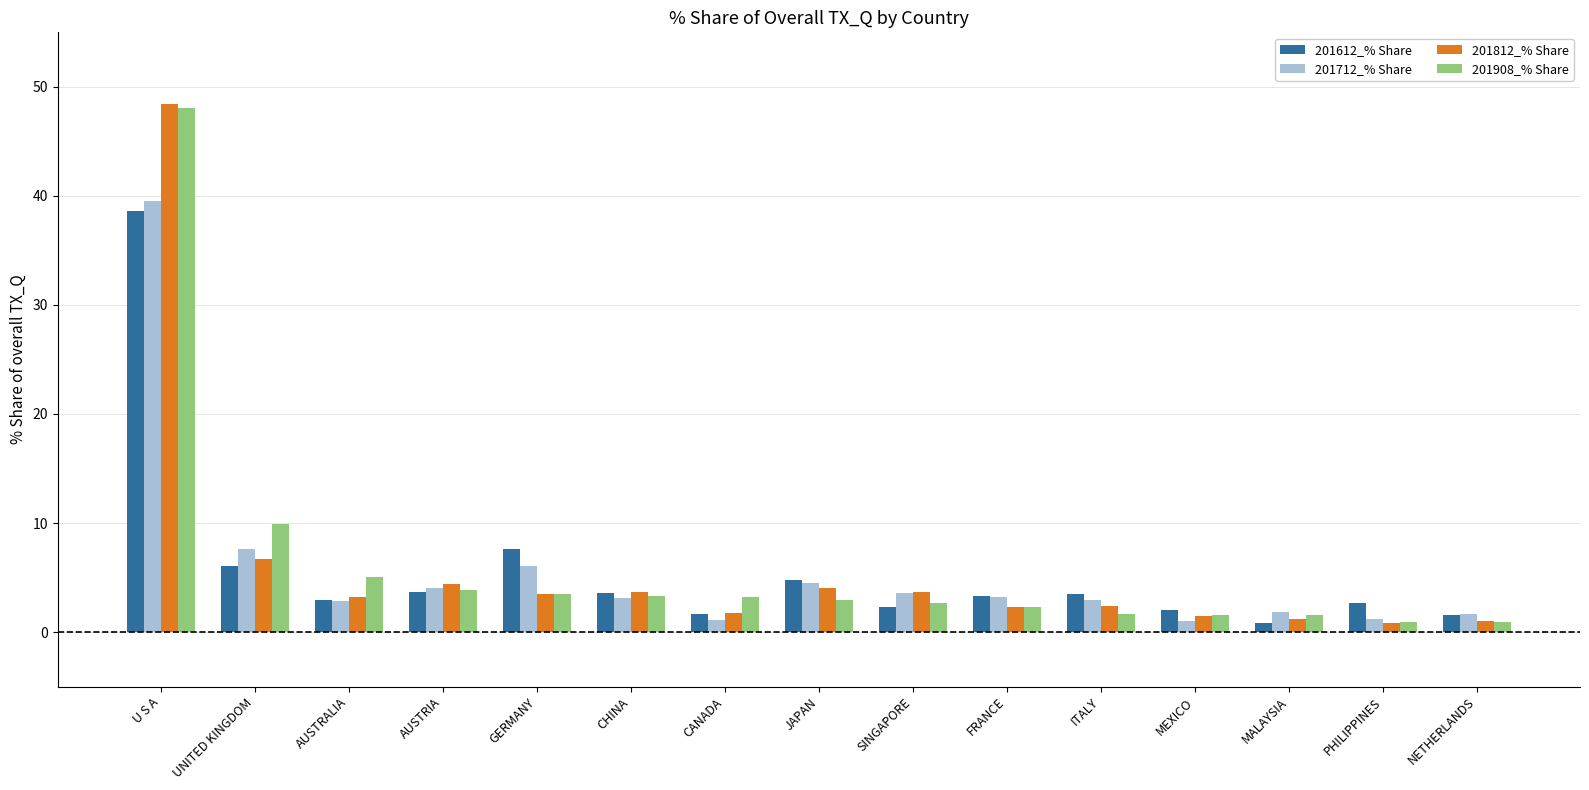

What is the label of the 14th bar from the right?

UNITED KINGDOM